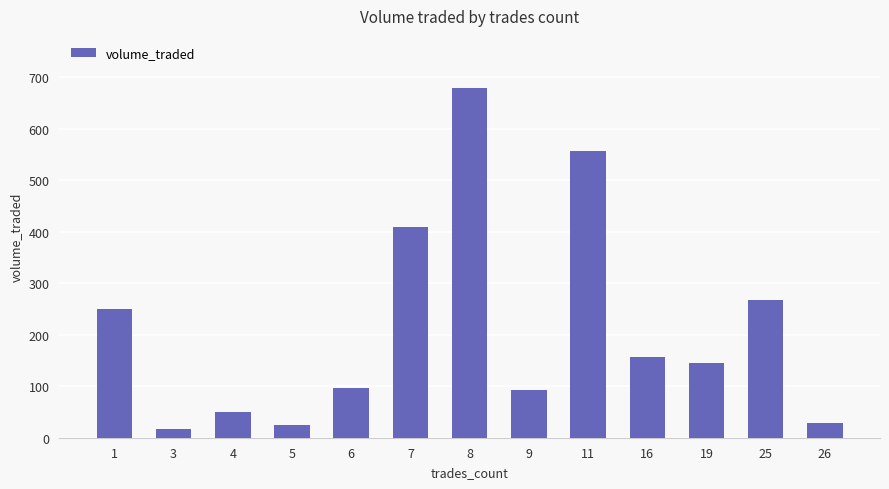

What is the value of the 9th bar from the left?

557.7